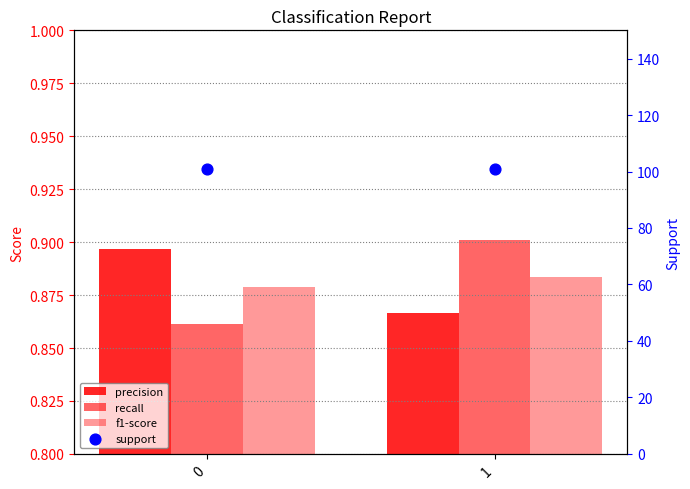

Which series has the largest total across all categories?

support